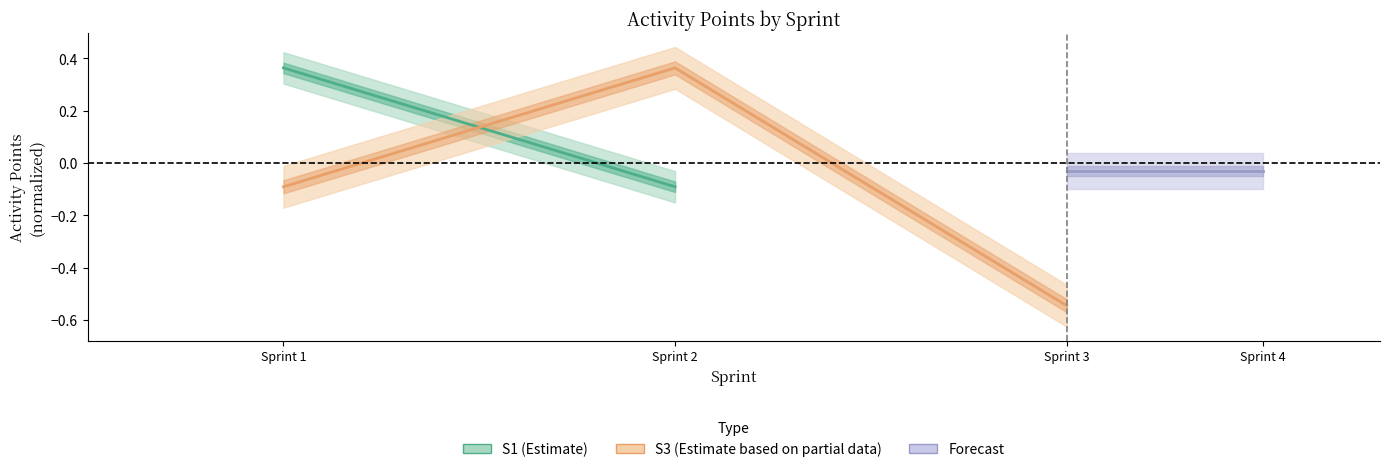

What is the sum of the values at Sprint 2 and Sprint 3?

-0.2